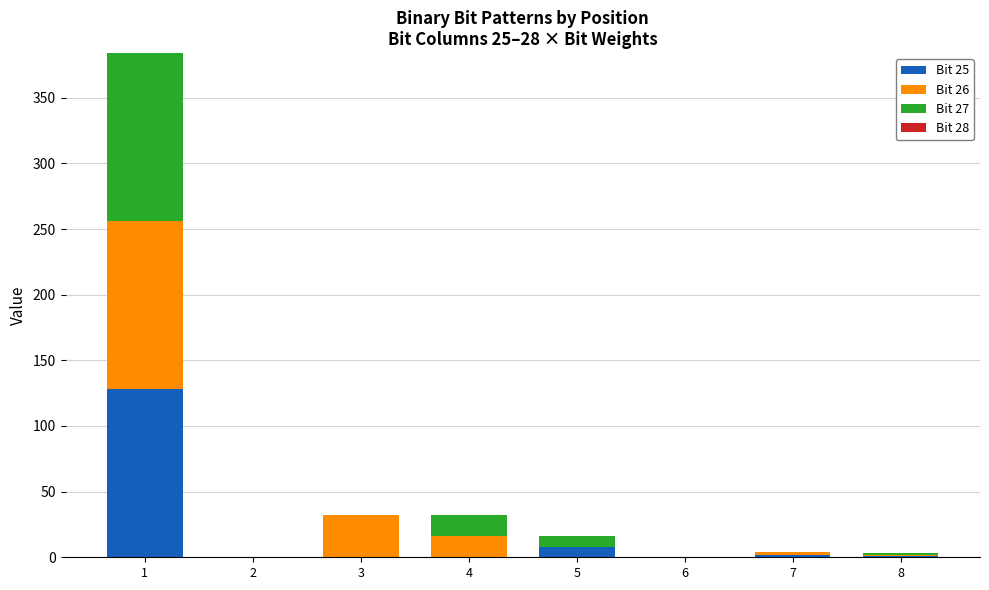

Count the number of categories in the chart.

8